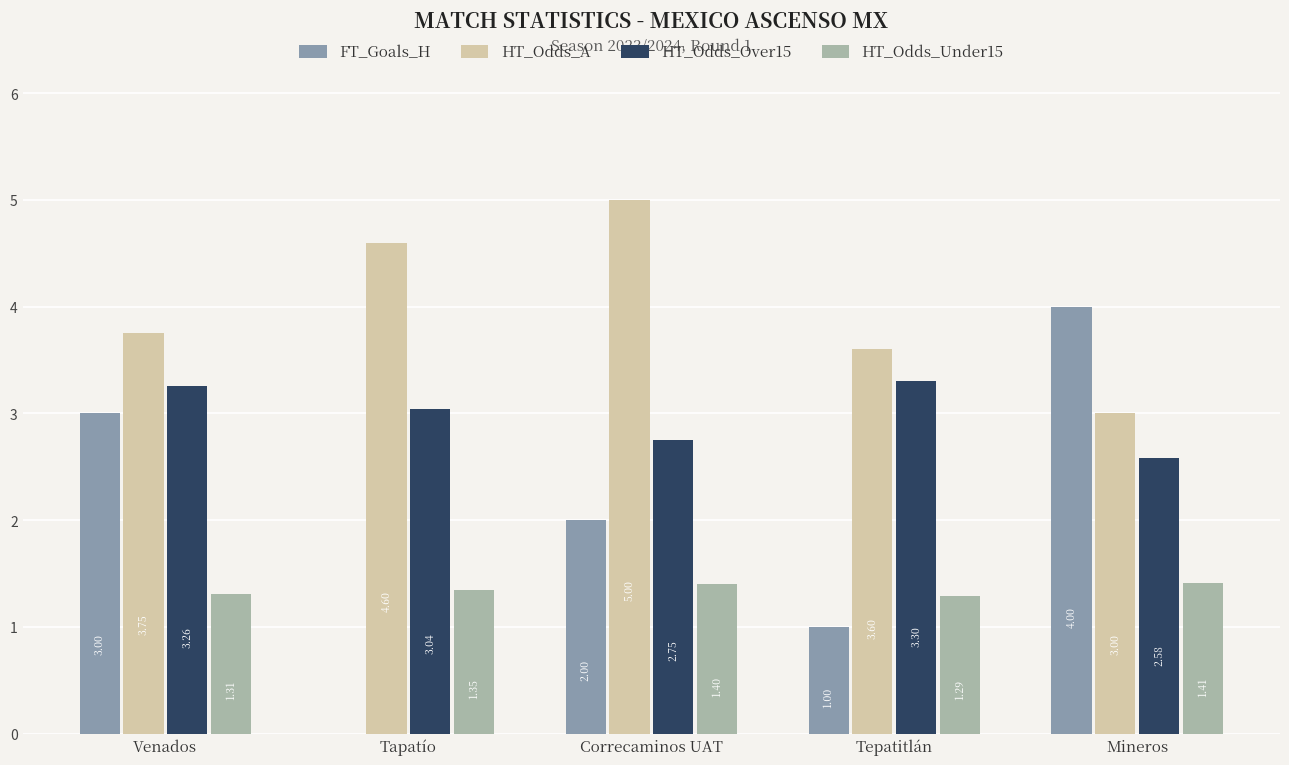

Is the value of HT_Odds_Over15 at Mineros greater than the value of HT_Odds_A at Mineros?

No